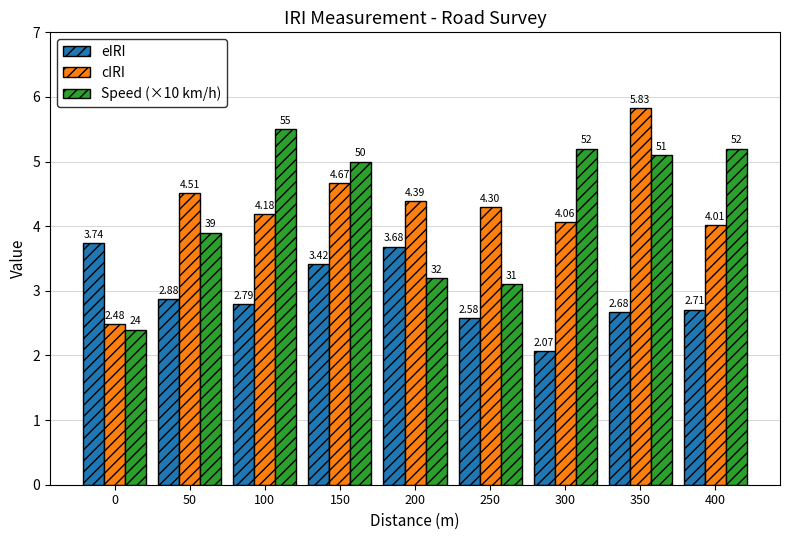

What is the difference between the maximum and minimum values in the eIRI series?

1.7